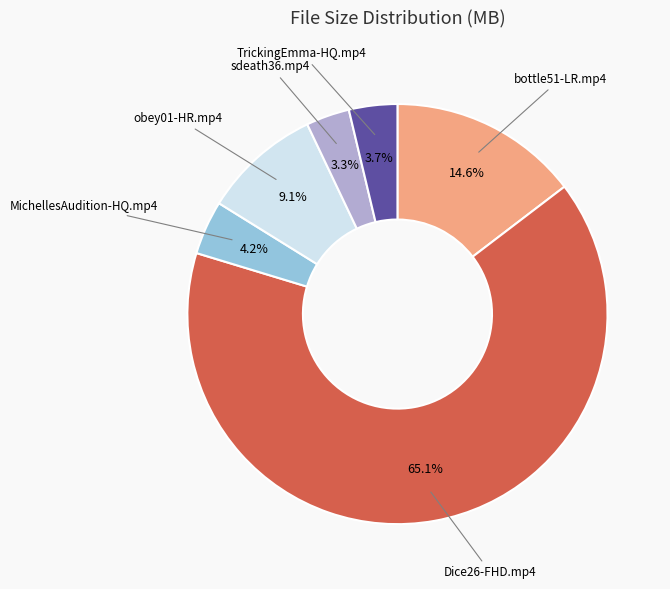

Does any single category account for the majority?

Yes